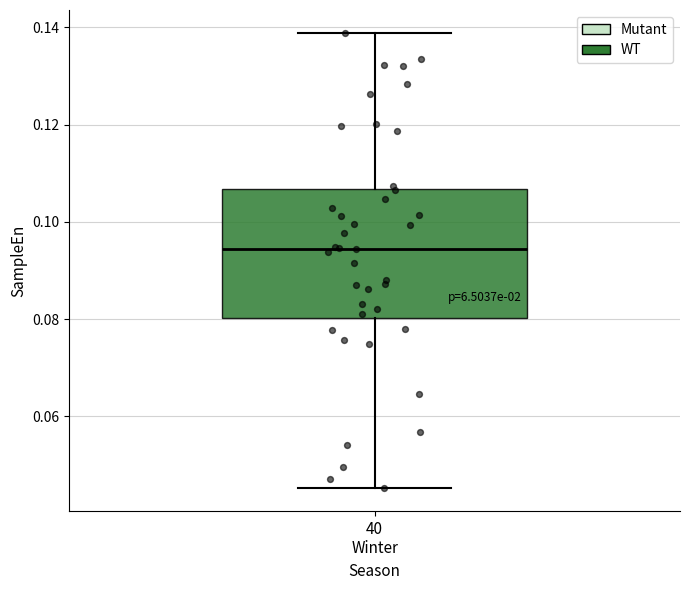

Where is the upper edge of the box for 40 Winter on the y-axis? The values are not printed on the chart, so give them approximately, as read against the axis.

0.106